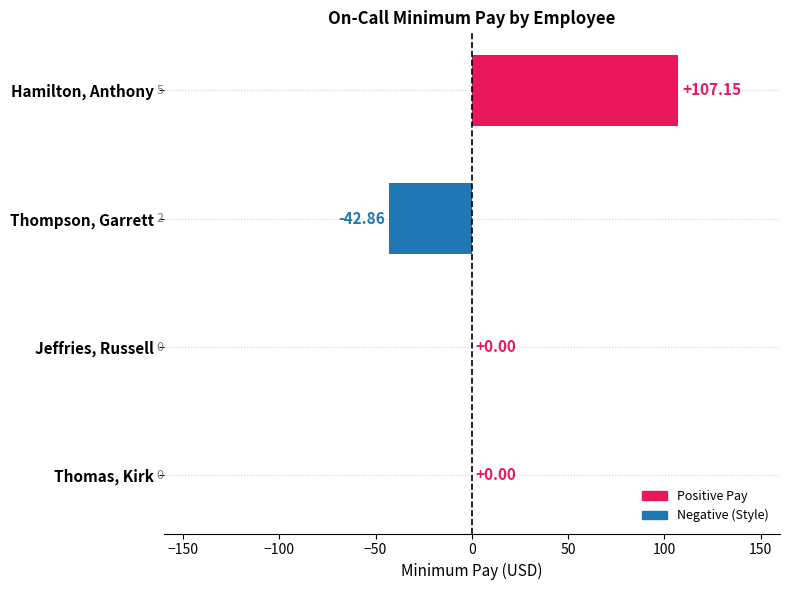

Which category has the highest value across all series?

Hamilton, Anthony